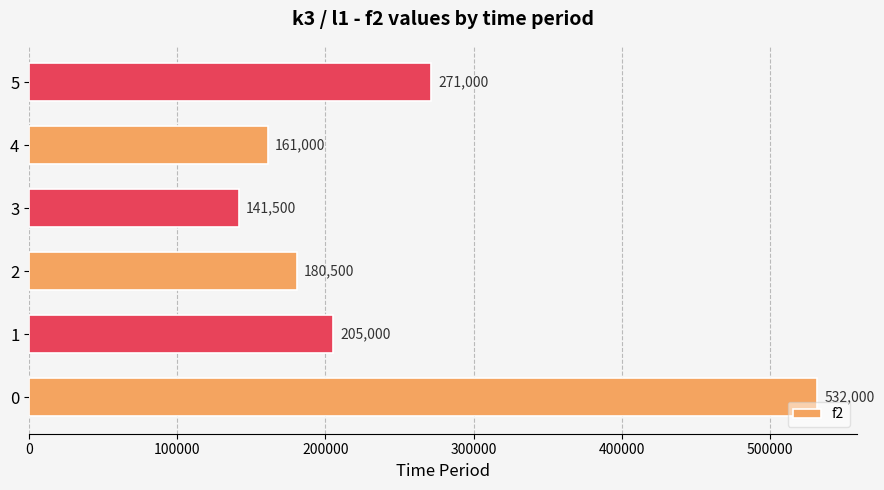

List the labels in order of value, largest first.

0, 5, 1, 2, 4, 3